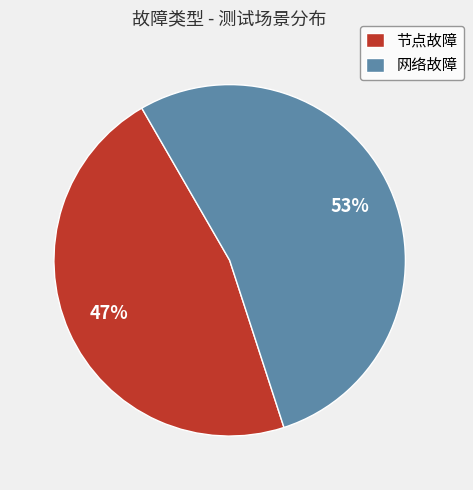

Which category has the smallest portion of the pie?

节点故障